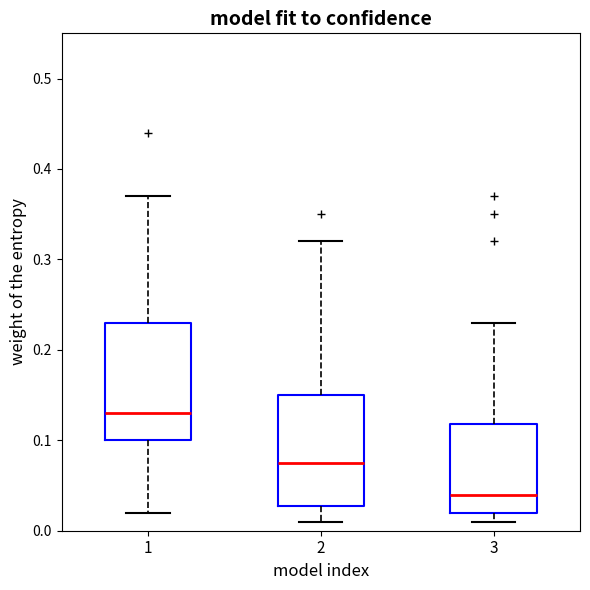

Reading left to right, read every box against the y-axis: the position of its median line, the range the box covers, and the ends of its whiskers. The values are not printed on the chart, so give them approximately, as read against the axis.

1: median 0.13, box 0.10 to 0.23, whiskers 0.02 to 0.37
2: median 0.08, box 0.03 to 0.15, whiskers 0.01 to 0.32
3: median 0.04, box 0.02 to 0.12, whiskers 0.01 to 0.23